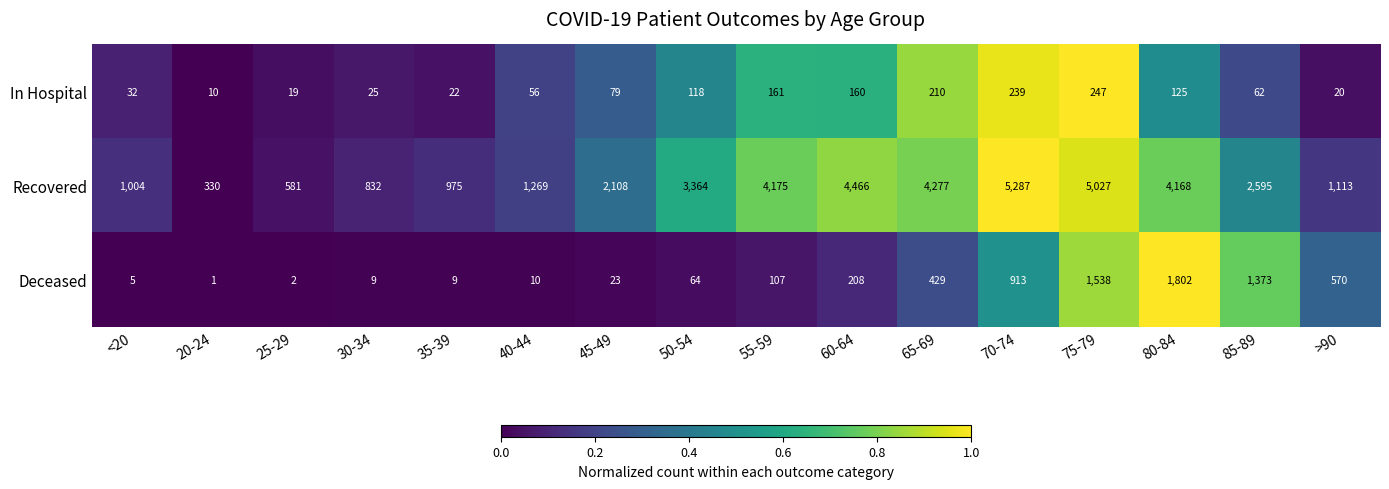

At 75-79, list the series in order from smallest to largest.

In Hospital, Deceased, Recovered